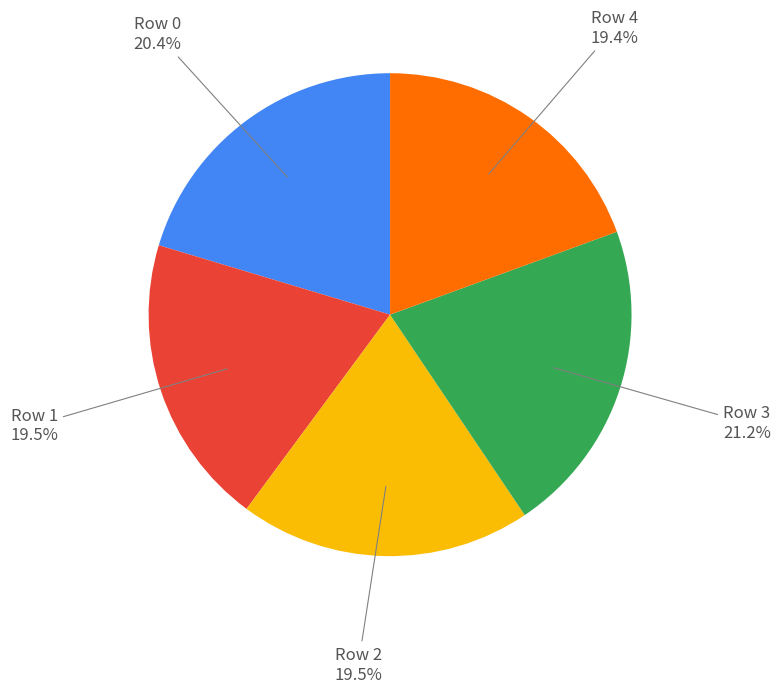

Is there any slice that represents more than half of the pie?

No